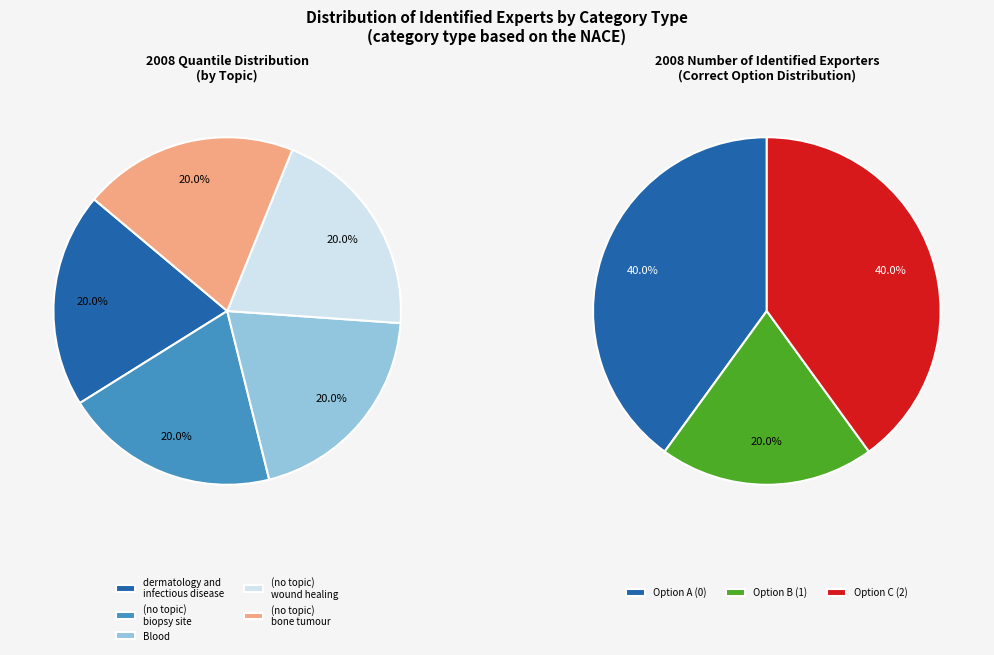

Does any single category account for the majority?

No